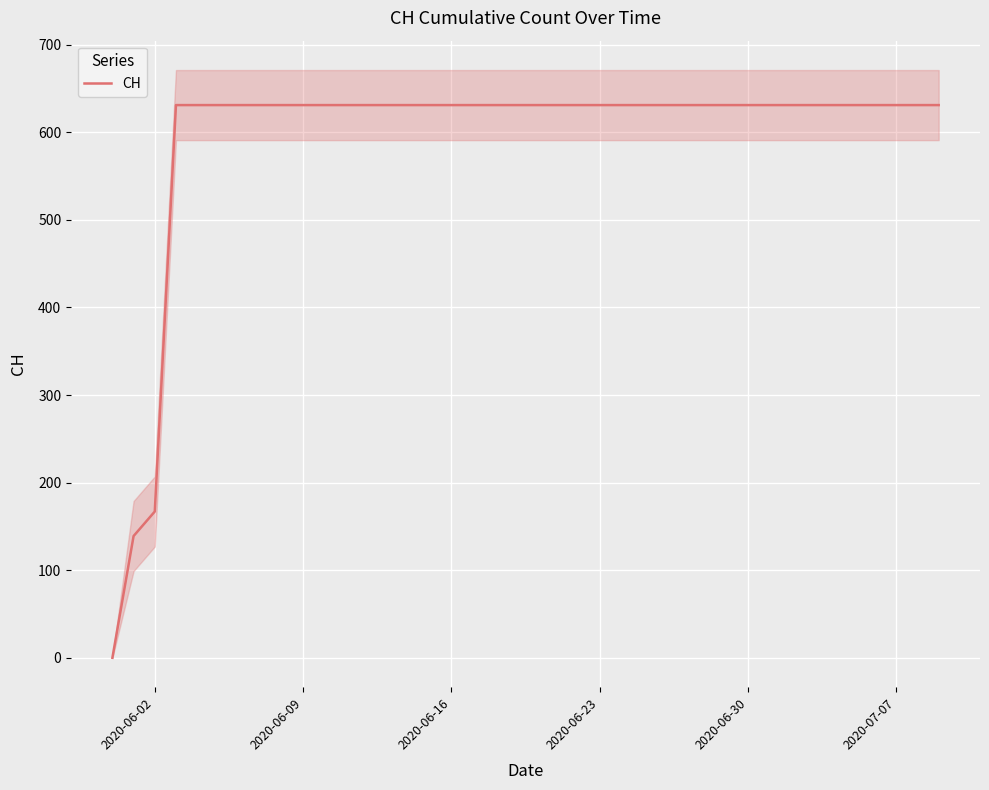

Where is CH nearest to the value 315?

2020-06-02